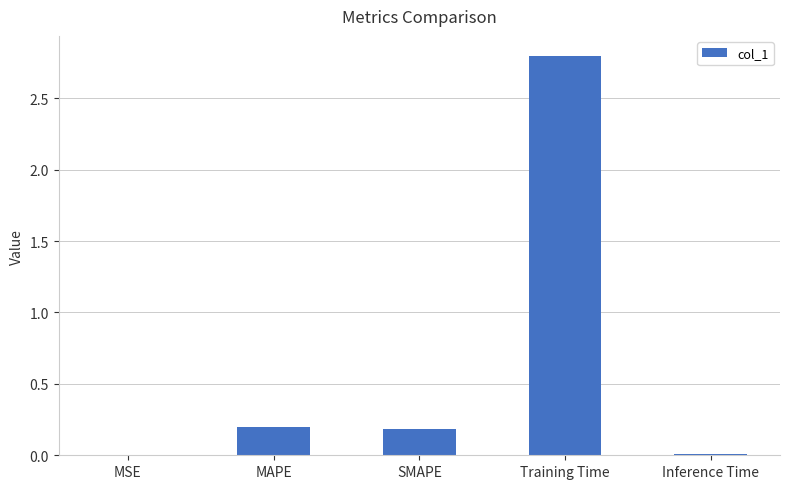

The chart shows a value of 0.0 at Inference Time. True or false?

True